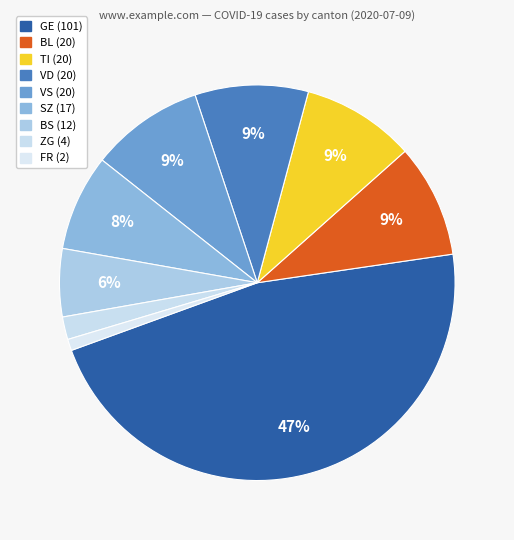

Count the number of slices in the pie.

9